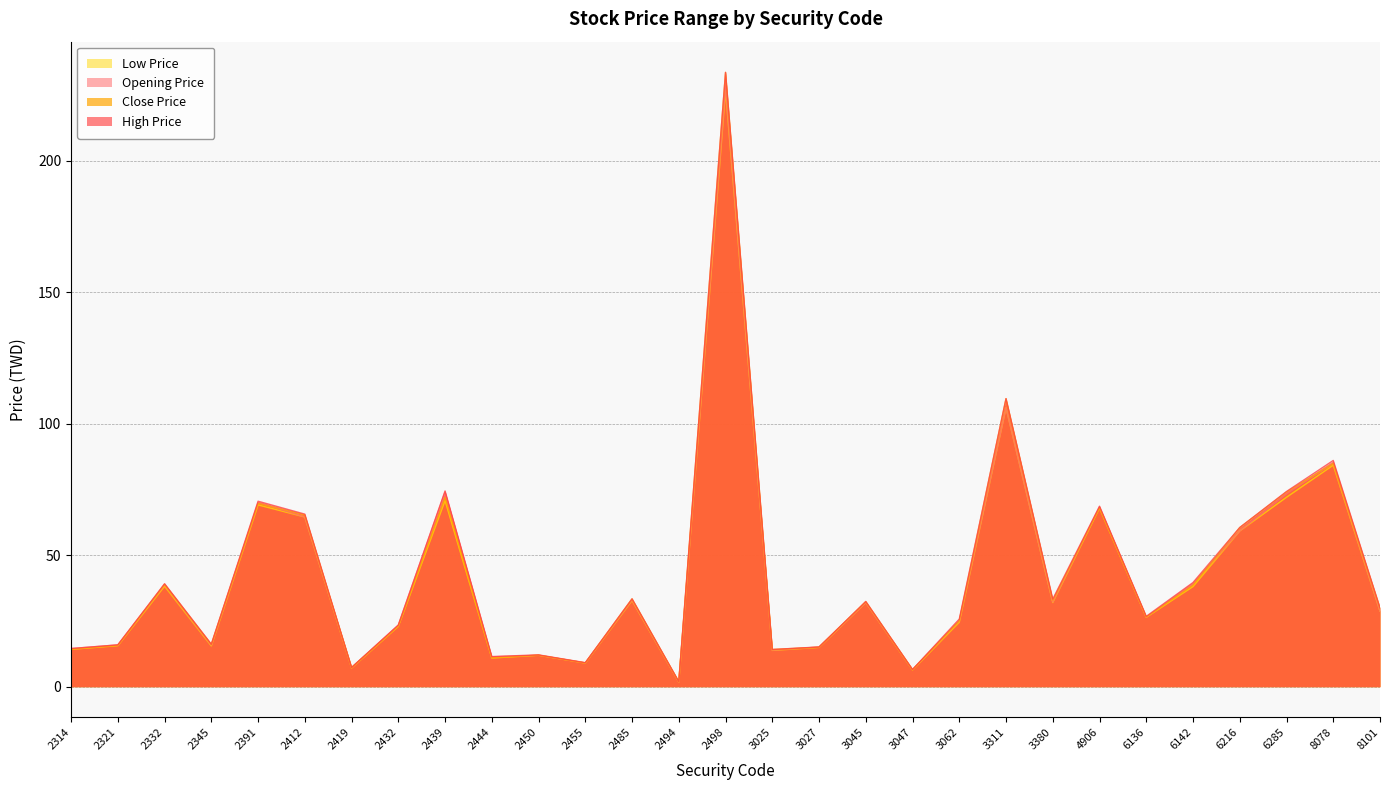

True or false: High Price and Close Price intersect in this chart.

False